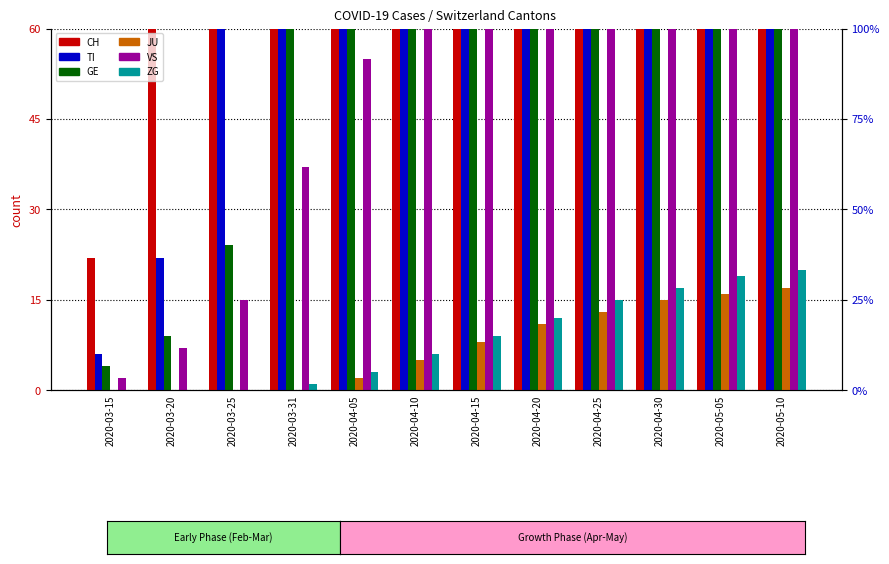

What position from the right is 2020-04-20?

5